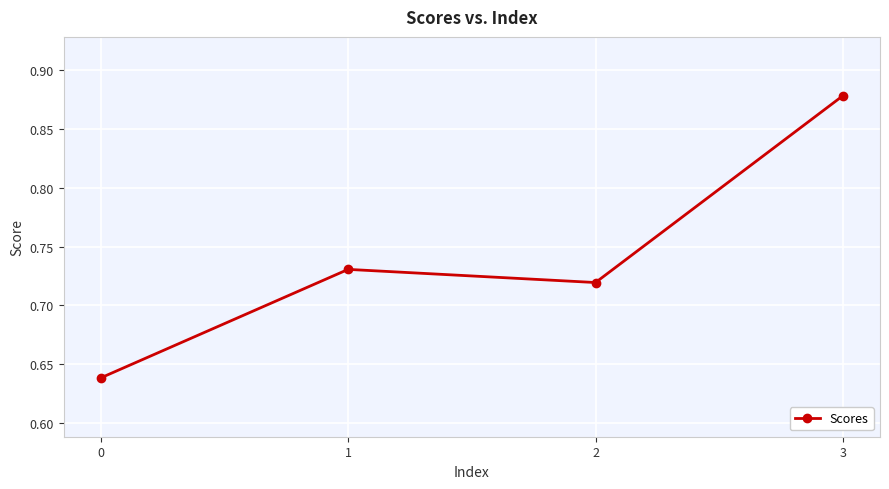

Where is the first local maximum?

1